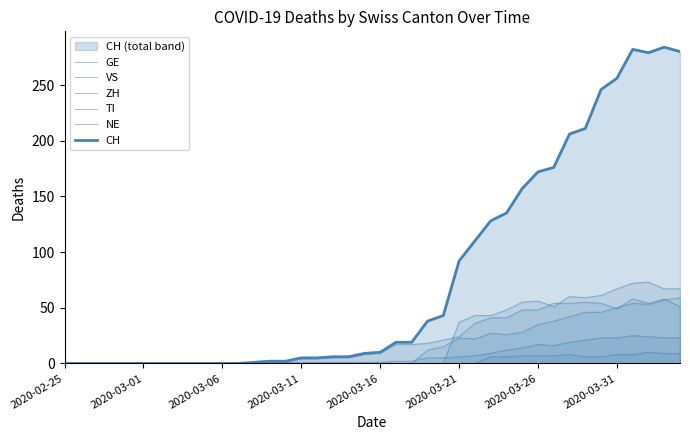

Which series has the largest total across all categories?

CH